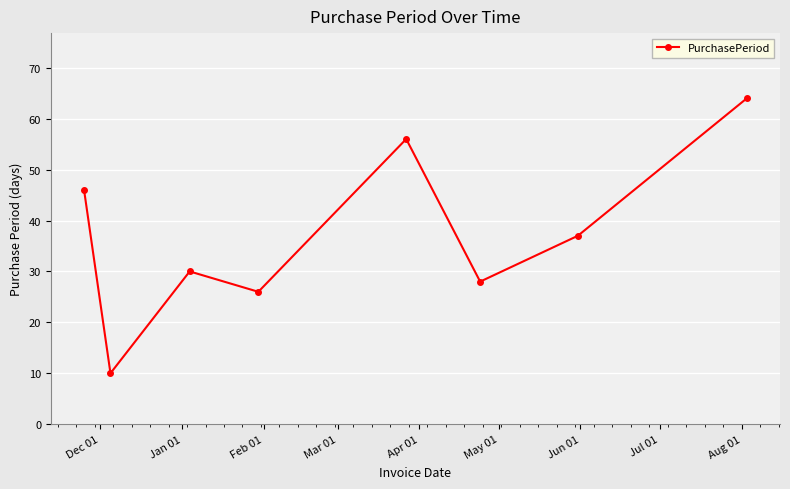

What is the value of the 4th point from the left?

26